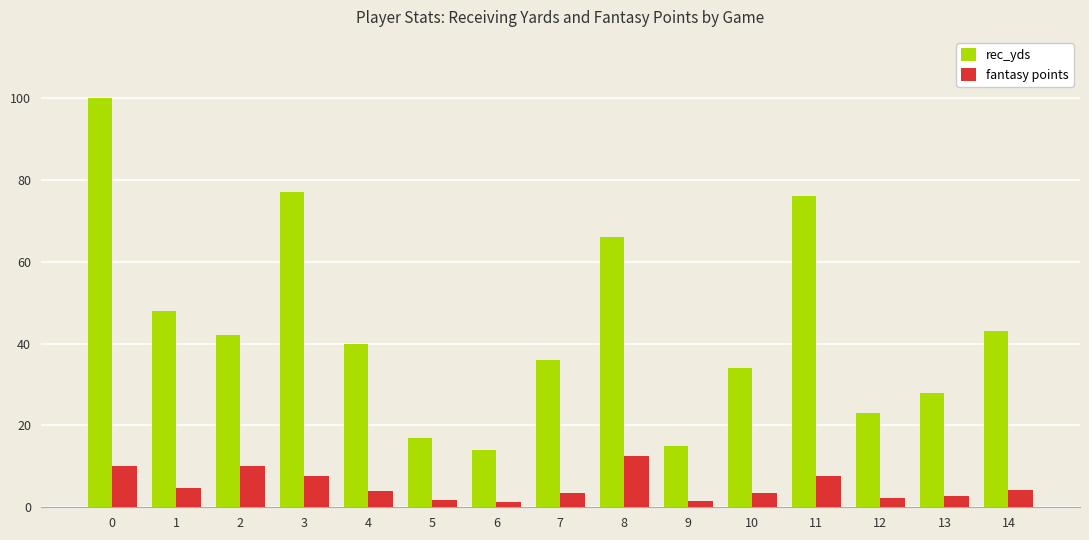

What is the sum of the rec_yds values at 10 and 3?

111.0